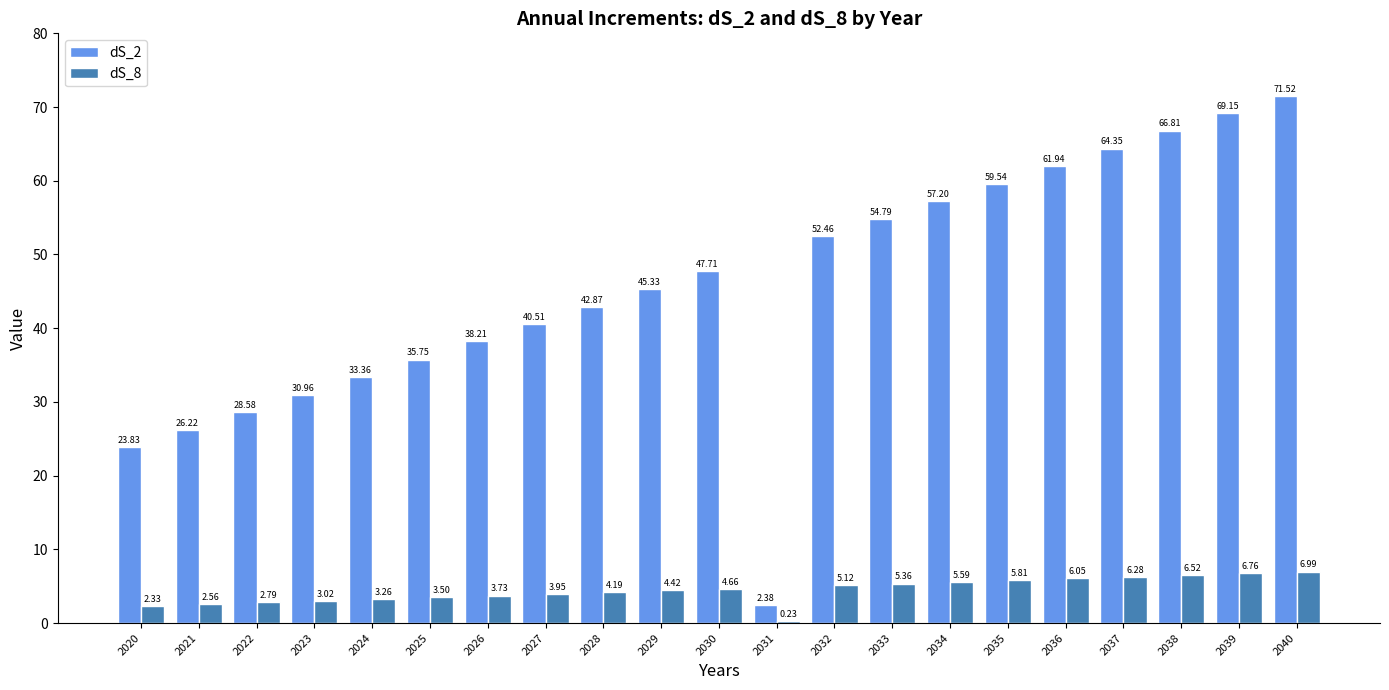

What are all the series names shown in the legend?

dS_2, dS_8